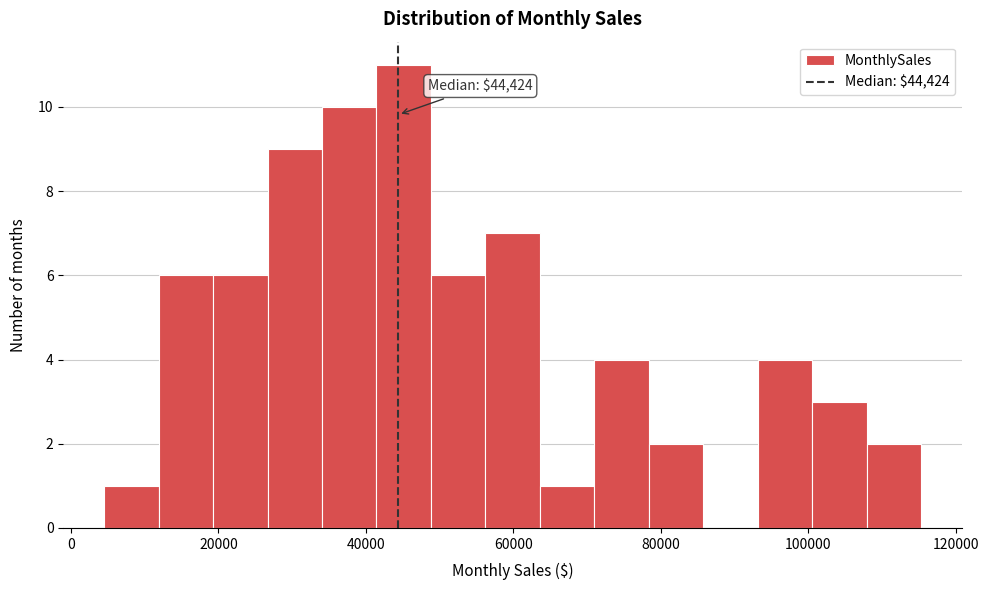

Around what value on the x-axis is the tallest bar? Give the approximate position of its centre, as read against the axis.

46000